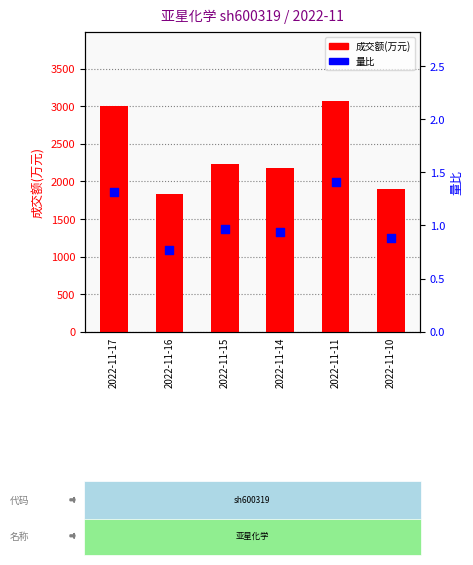

At how many categories does at least one series exceed 1773?

6